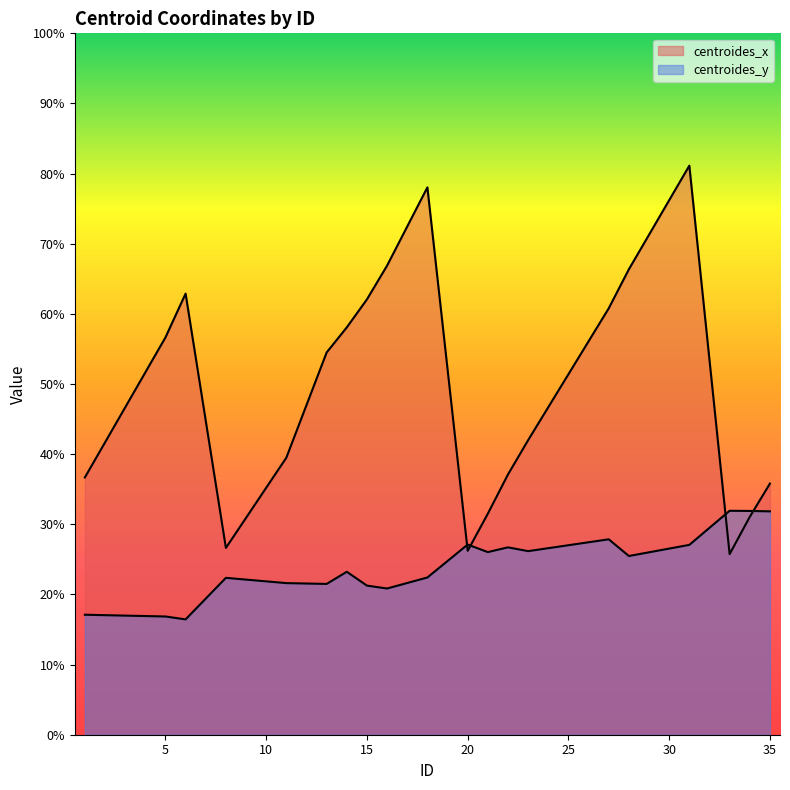

What is the total value across all series at 20?

53.3